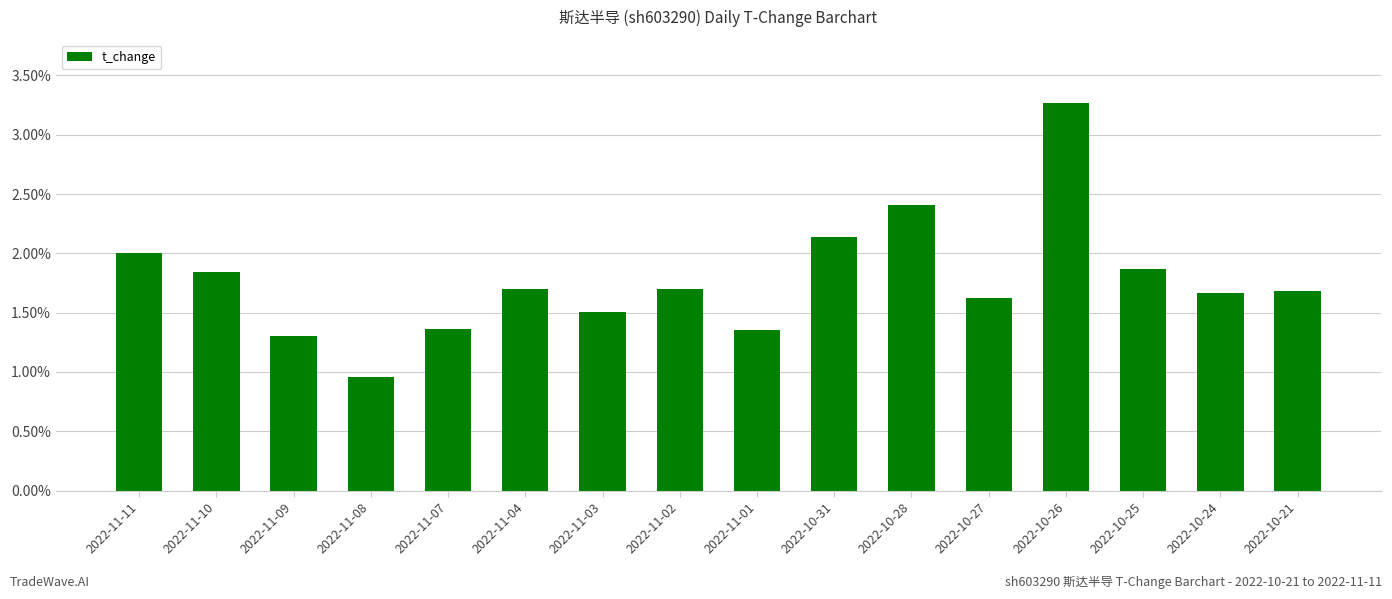

What is the difference between the maximum and minimum values?

2.3